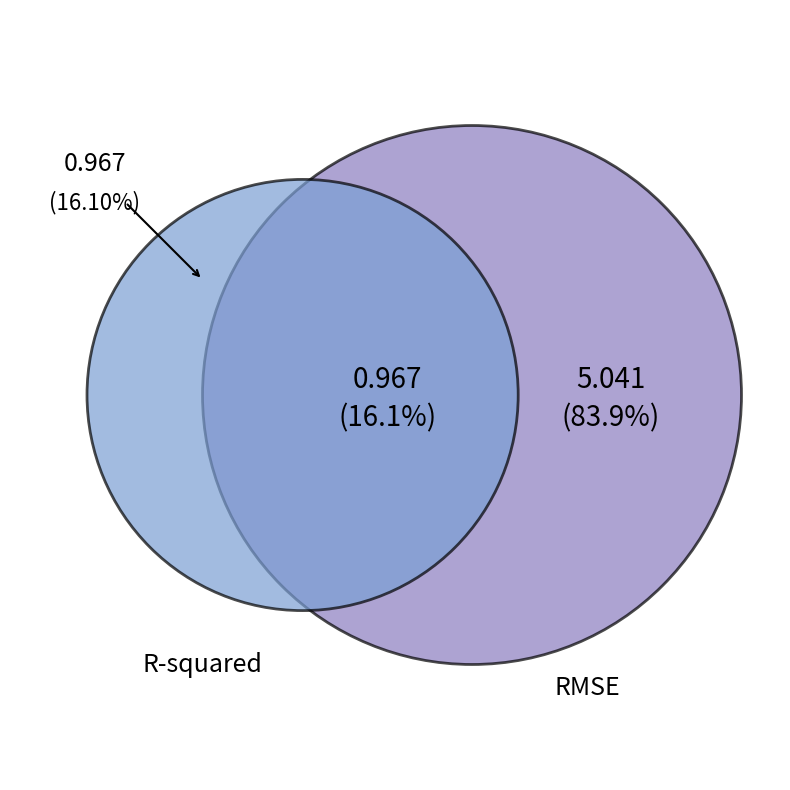

To the nearest percent, what is the combined percentage of R-squared and RMSE?

100%